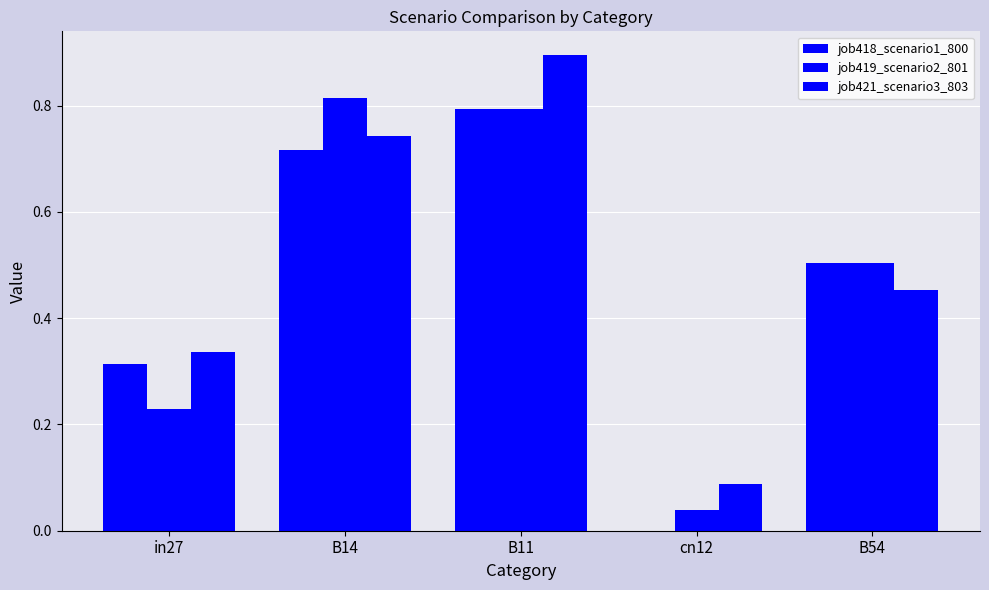

What is the difference between the maximum and minimum values in the job418_scenario1_800 series?

0.8